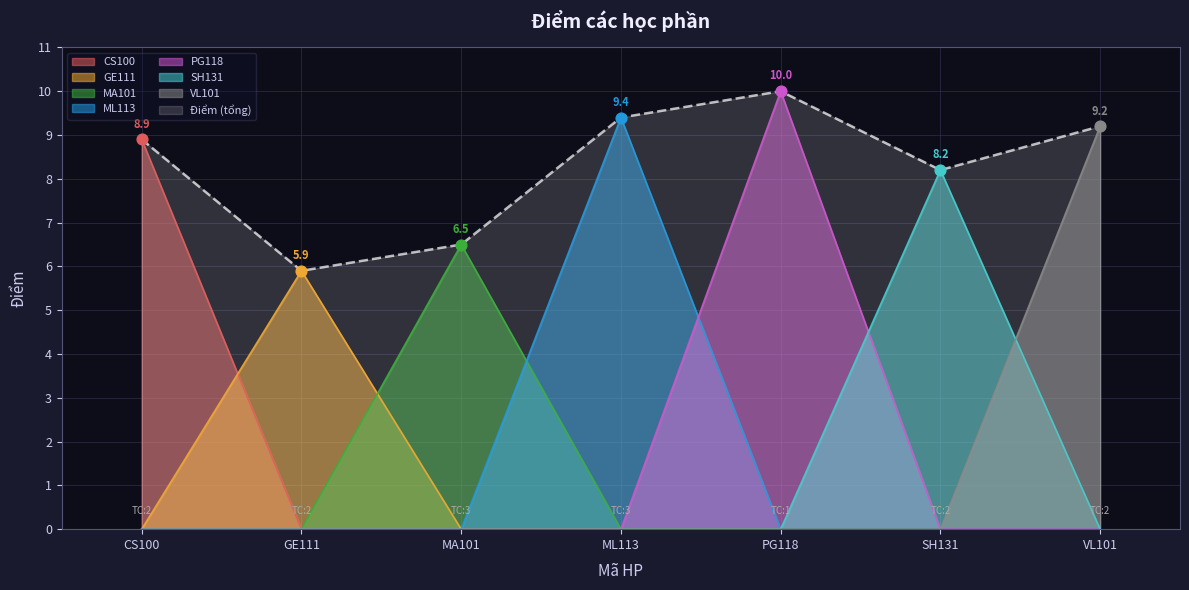

What is the change in value from CS100 to GE111?

-3.0